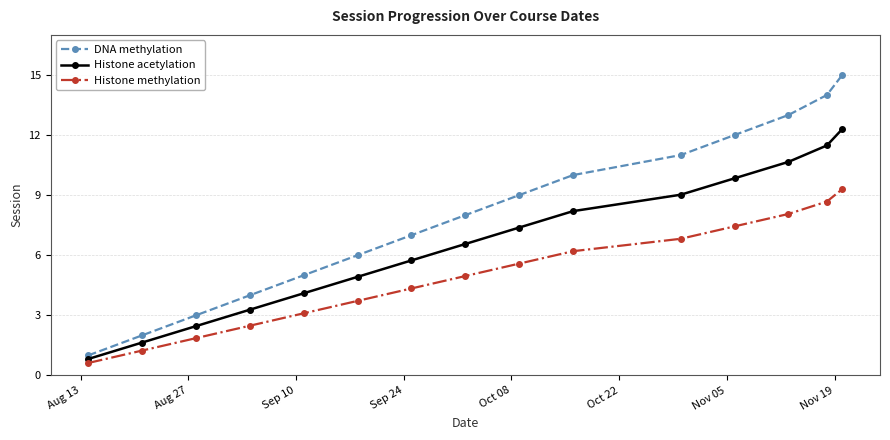

Which series has the largest range (max minus min)?

DNA methylation